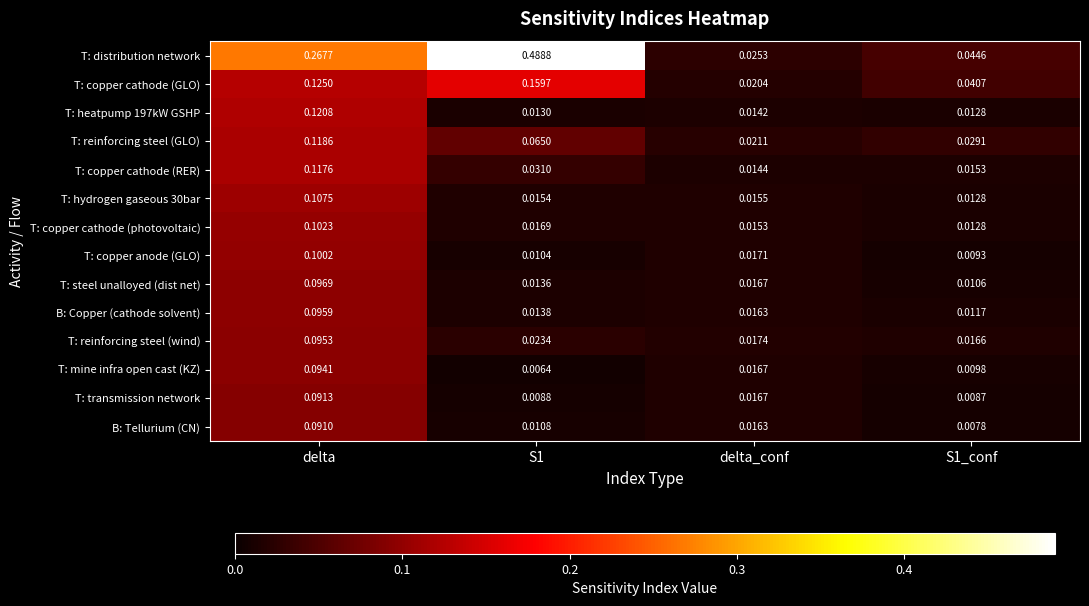

At which category is the sum across all series the highest?

delta